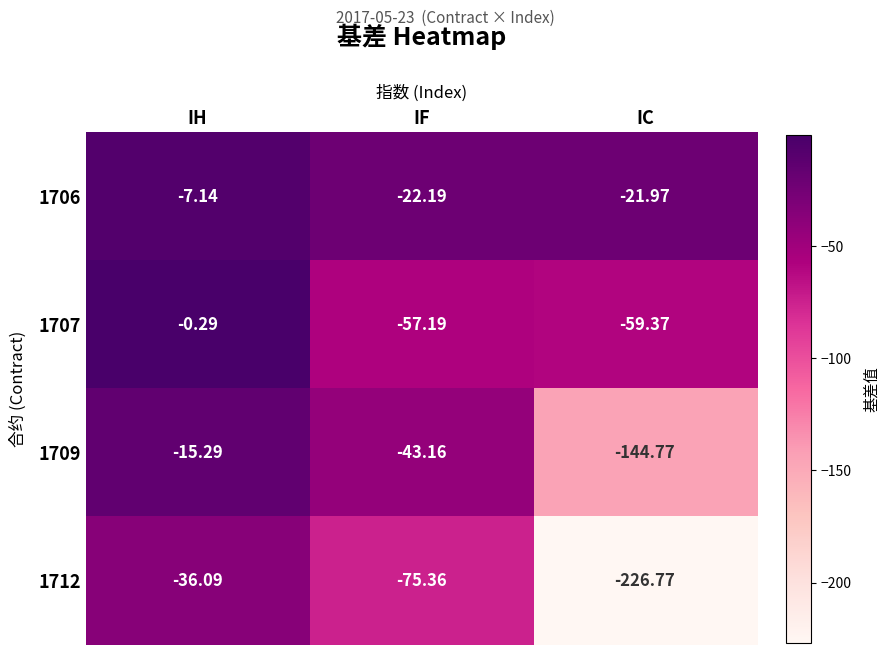

Which series has the largest range (max minus min)?

1712